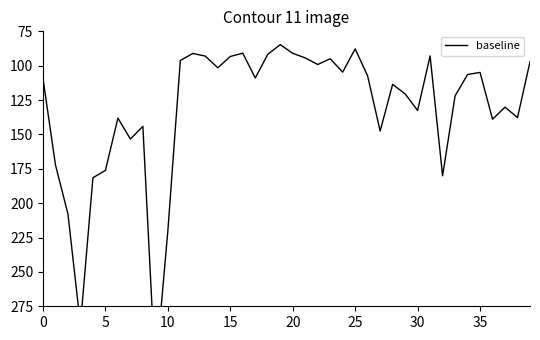

The chart shows a value of 134.3 at 13. True or false?

False